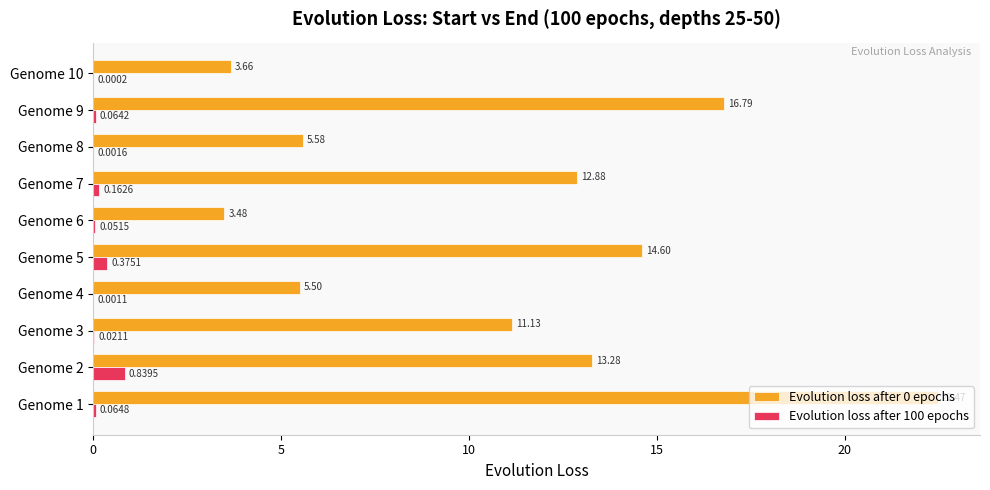

What is the sum of the Evolution loss after 0 epochs values at Genome 5 and Genome 4?

20.1